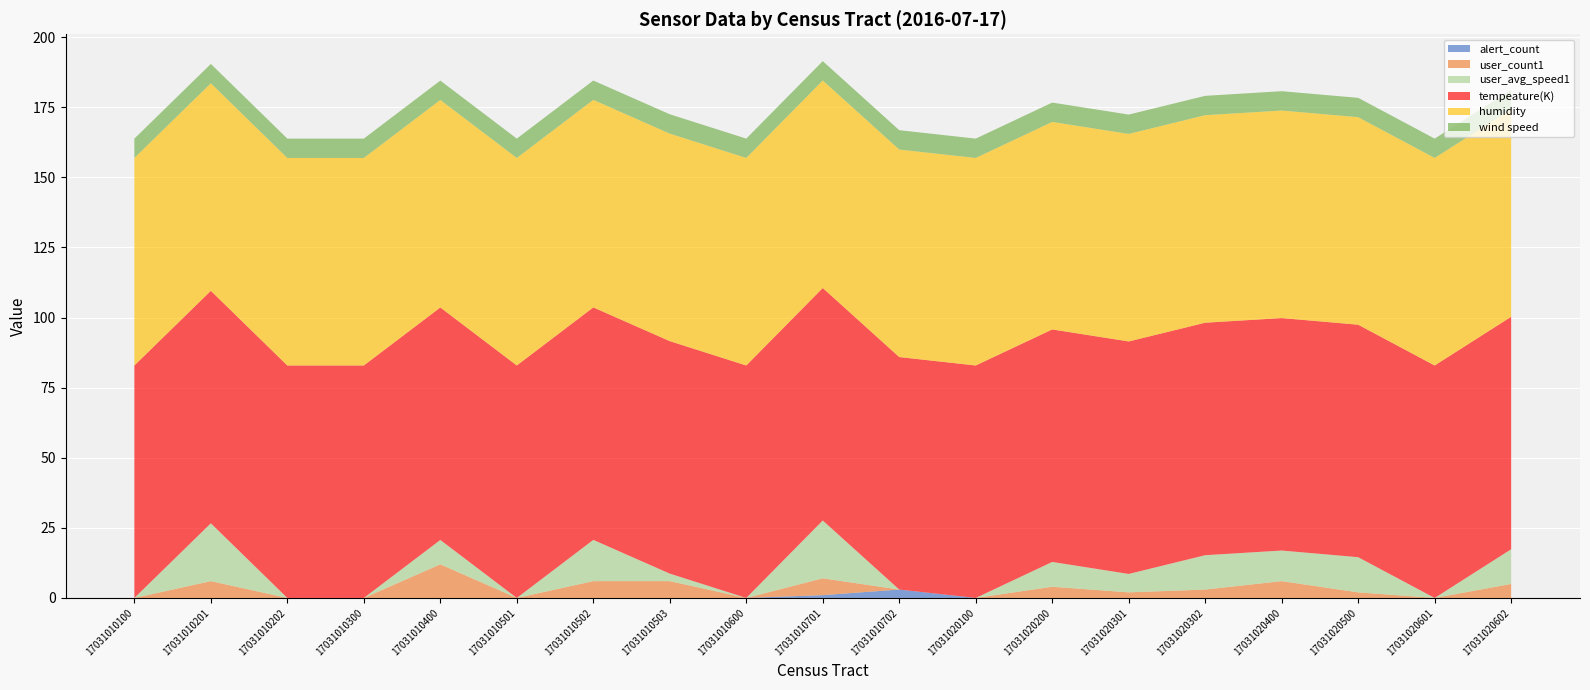

Reading left to right, list all the values displayed in this chart.

alert_count: 17031010100=0.0	17031010201=0.0	17031010202=0.0	17031010300=0.0	17031010400=0.0	17031010501=0.0	17031010502=0.0	17031010503=0.0	17031010600=0.0	17031010701=1.0	17031010702=3.0	17031020100=0.0	17031020200=0.0	17031020301=0.0	17031020302=0.0	17031020400=0.0	17031020500=0.0	17031020601=0.0	17031020602=0.0
user_count1: 17031010100=0.0	17031010201=6.0	17031010202=0.0	17031010300=0.0	17031010400=12.0	17031010501=0.0	17031010502=6.0	17031010503=6.0	17031010600=0.0	17031010701=6.0	17031010702=0.0	17031020100=0.0	17031020200=4.0	17031020301=2.0	17031020302=3.0	17031020400=6.0	17031020500=2.0	17031020601=0.0	17031020602=5.0
user_avg_speed1: 17031010100=0.0	17031010201=20.6	17031010202=0.0	17031010300=0.0	17031010400=8.7	17031010501=0.0	17031010502=14.7	17031010503=2.7	17031010600=0.0	17031010701=20.6	17031010702=0.0	17031020100=0.0	17031020200=8.8	17031020301=6.6	17031020302=12.2	17031020400=10.9	17031020500=12.5	17031020601=0.0	17031020602=12.4
tempeature(K): 17031010100=82.9	17031010201=82.9	17031010202=82.9	17031010300=82.9	17031010400=82.9	17031010501=82.9	17031010502=82.9	17031010503=82.9	17031010600=82.9	17031010701=82.9	17031010702=82.9	17031020100=82.9	17031020200=82.9	17031020301=82.9	17031020302=82.9	17031020400=82.9	17031020500=82.9	17031020601=82.9	17031020602=82.9
humidity: 17031010100=74.0	17031010201=74.0	17031010202=74.0	17031010300=74.0	17031010400=74.0	17031010501=74.0	17031010502=74.0	17031010503=74.0	17031010600=74.0	17031010701=74.0	17031010702=74.0	17031020100=74.0	17031020200=74.0	17031020301=74.0	17031020302=74.0	17031020400=74.0	17031020500=74.0	17031020601=74.0	17031020602=74.0
wind speed: 17031010100=6.9	17031010201=6.9	17031010202=6.9	17031010300=6.9	17031010400=6.9	17031010501=6.9	17031010502=6.9	17031010503=6.9	17031010600=6.9	17031010701=6.9	17031010702=6.9	17031020100=6.9	17031020200=6.9	17031020301=6.9	17031020302=6.9	17031020400=6.9	17031020500=6.9	17031020601=6.9	17031020602=6.9